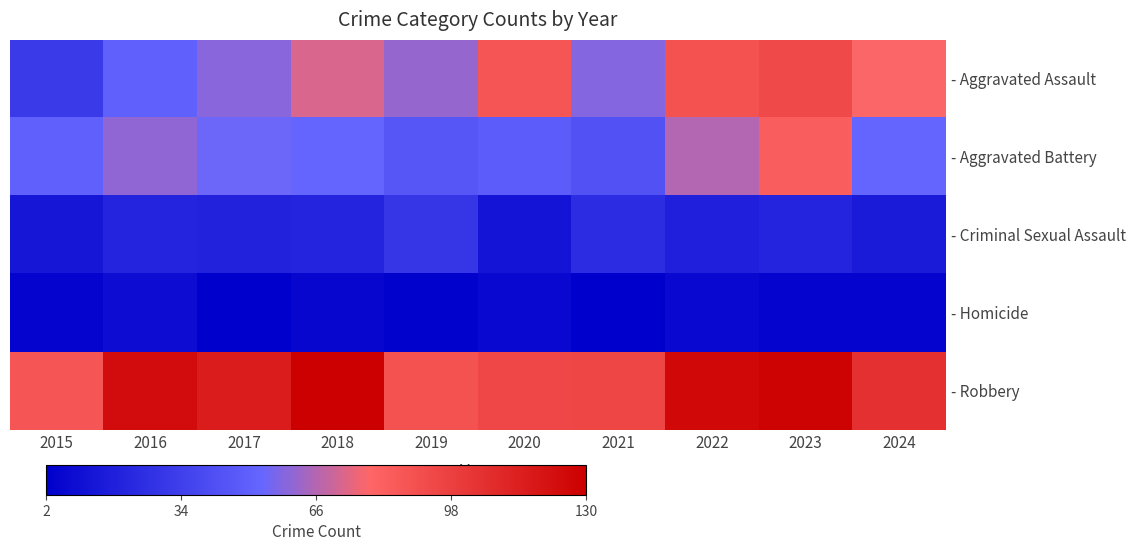

True or false: - Aggravated Assault has a value of 149 at 2023.

False